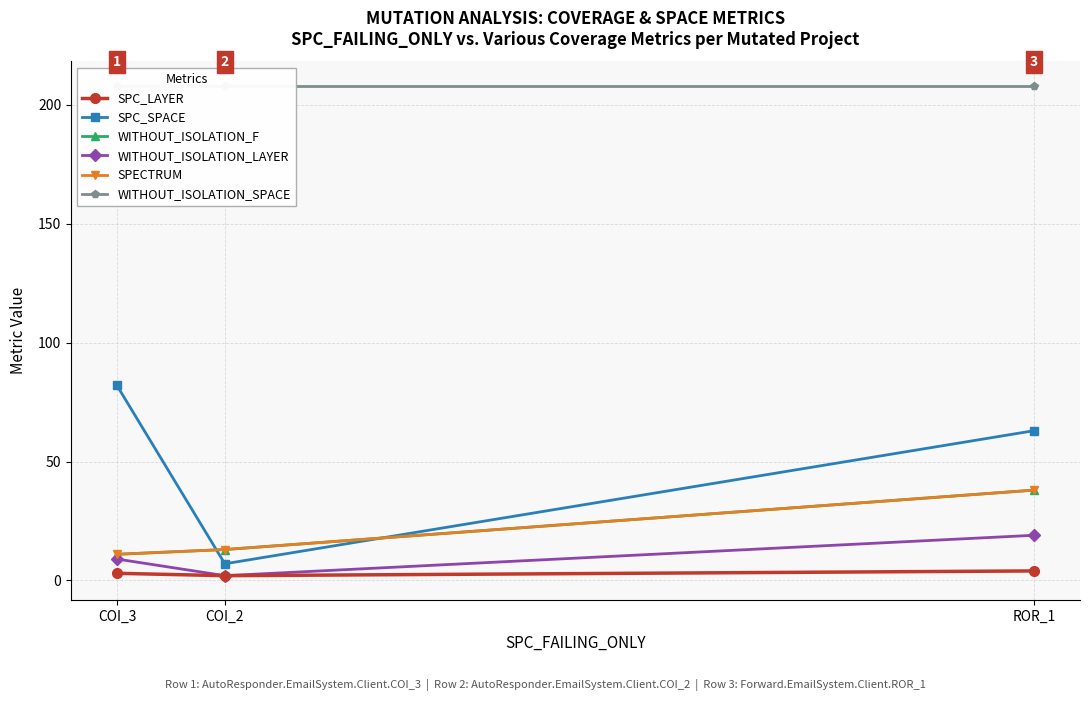

Reading right to left, what are all the values shown in this chart?

SPC_LAYER: ROR_1=4	COI_2=2	COI_3=3
SPC_SPACE: ROR_1=63	COI_2=7	COI_3=82
WITHOUT_ISOLATION_F: ROR_1=38	COI_2=13	COI_3=11
WITHOUT_ISOLATION_LAYER: ROR_1=19	COI_2=2	COI_3=9
SPECTRUM: ROR_1=38	COI_2=13	COI_3=11
WITHOUT_ISOLATION_SPACE: ROR_1=208	COI_2=208	COI_3=208